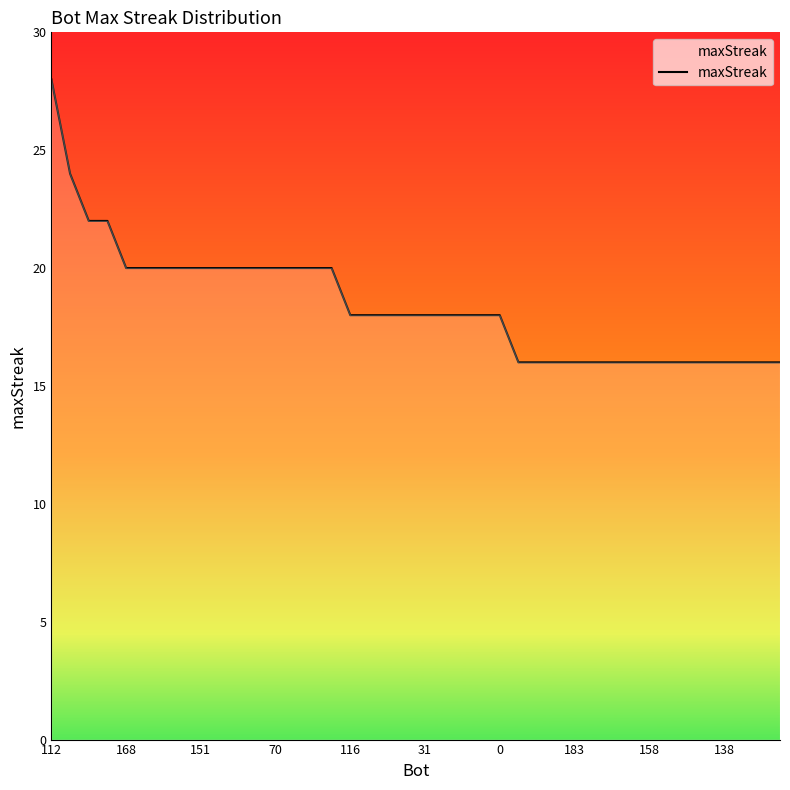

Reading left to right, list all the values displayed in this chart.

28	24	22	22	20	20	20	20	20	20	20	20	20	20	20	20	18	18	18	18	18	18	18	18	18	16	16	16	16	16	16	16	16	16	16	16	16	16	16	16